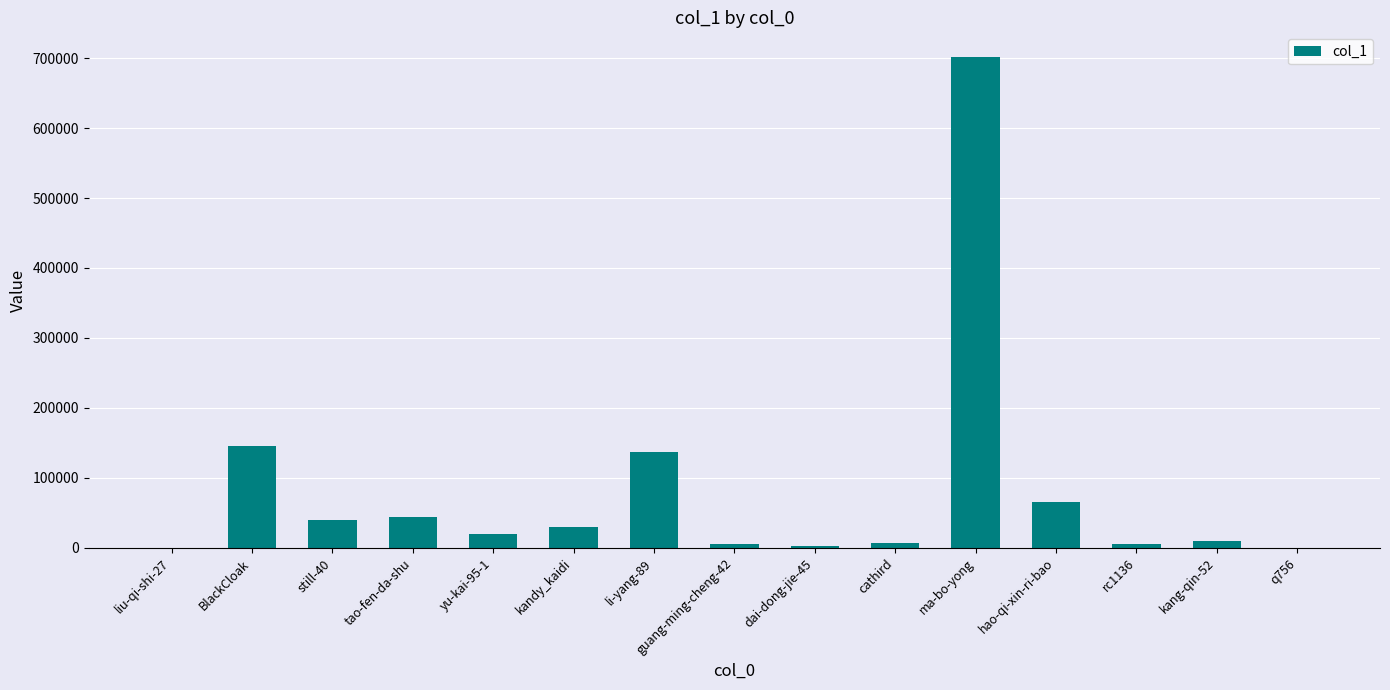

At which category does the chart reach its peak across all series?

ma-bo-yong